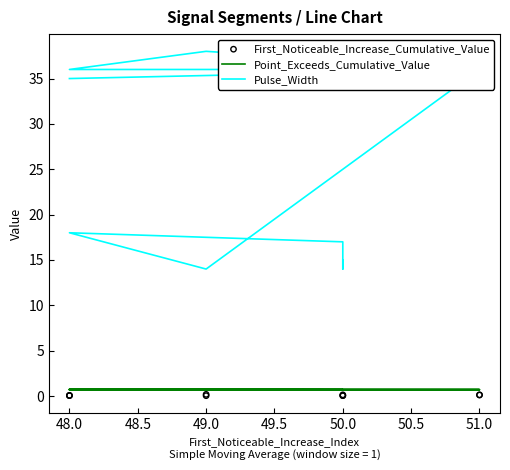

What are all the series names shown in the legend?

Point_Exceeds_Cumulative_Value, Pulse_Width, First_Noticeable_Increase_Cumulative_Value